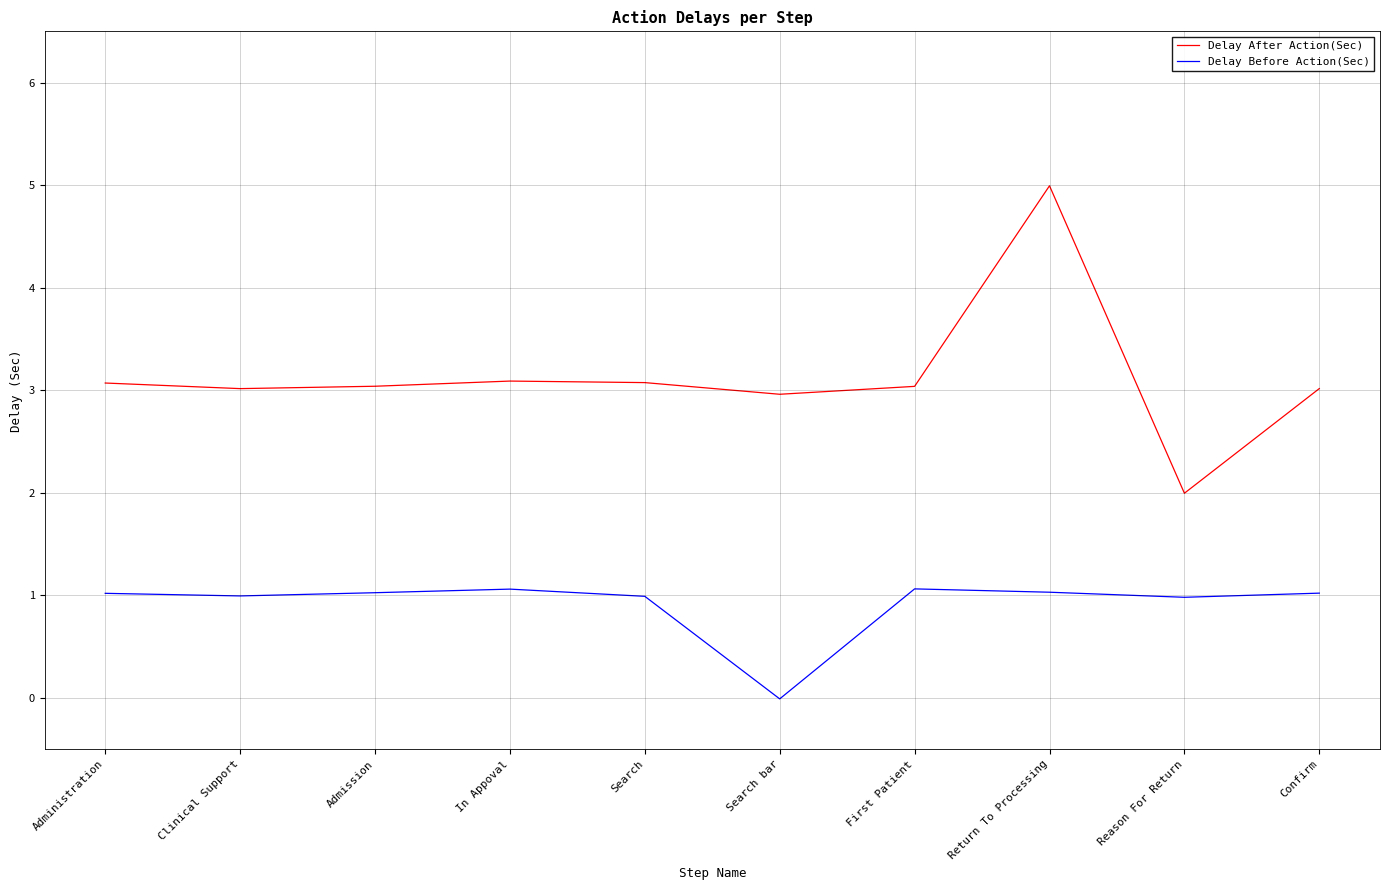

What position from the left is First Patient?

7